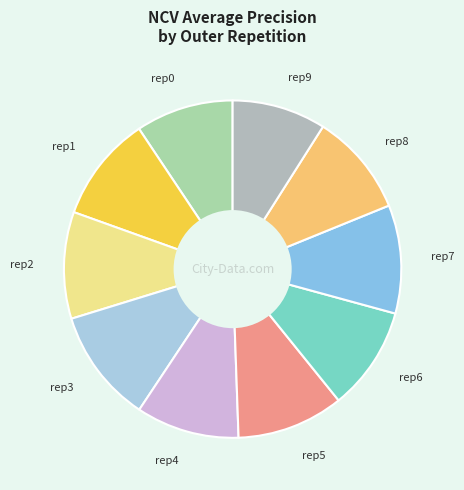

Between rep3 and rep8, which is larger?

rep3